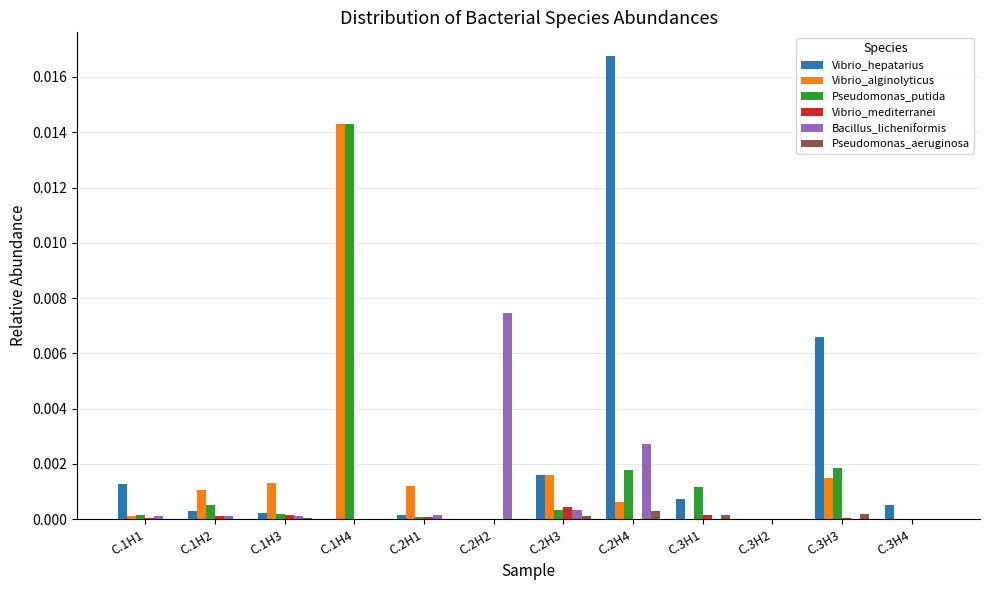

The value of Vibrio_alginolyticus at C.1H3 is 0.0. True or false?

True